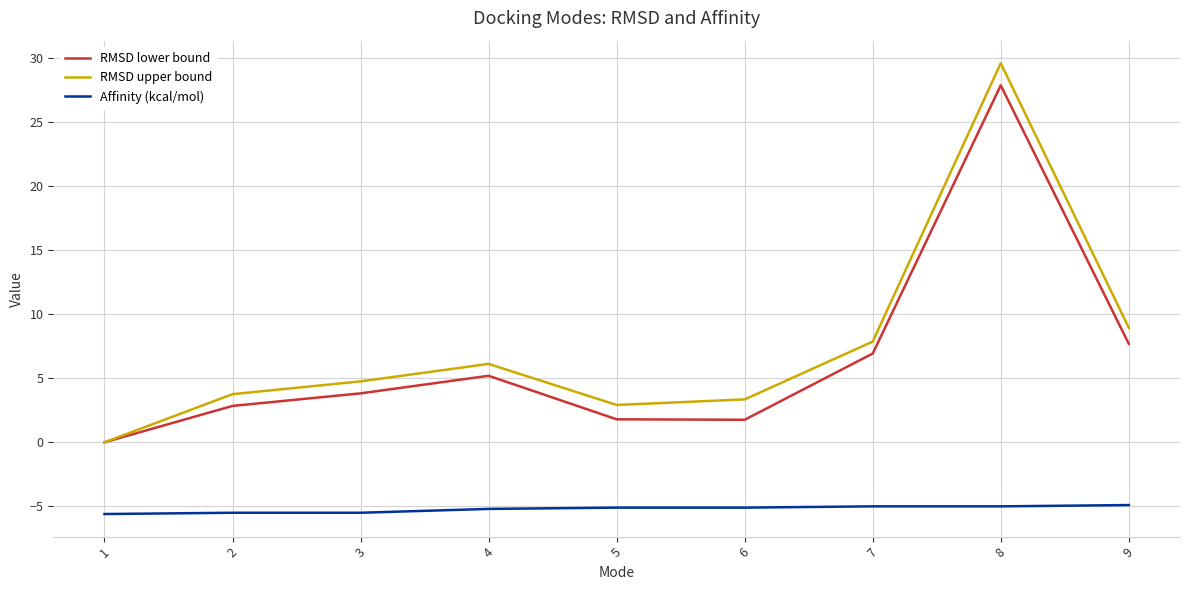

Does the chart display data point markers on the line(s)?

No